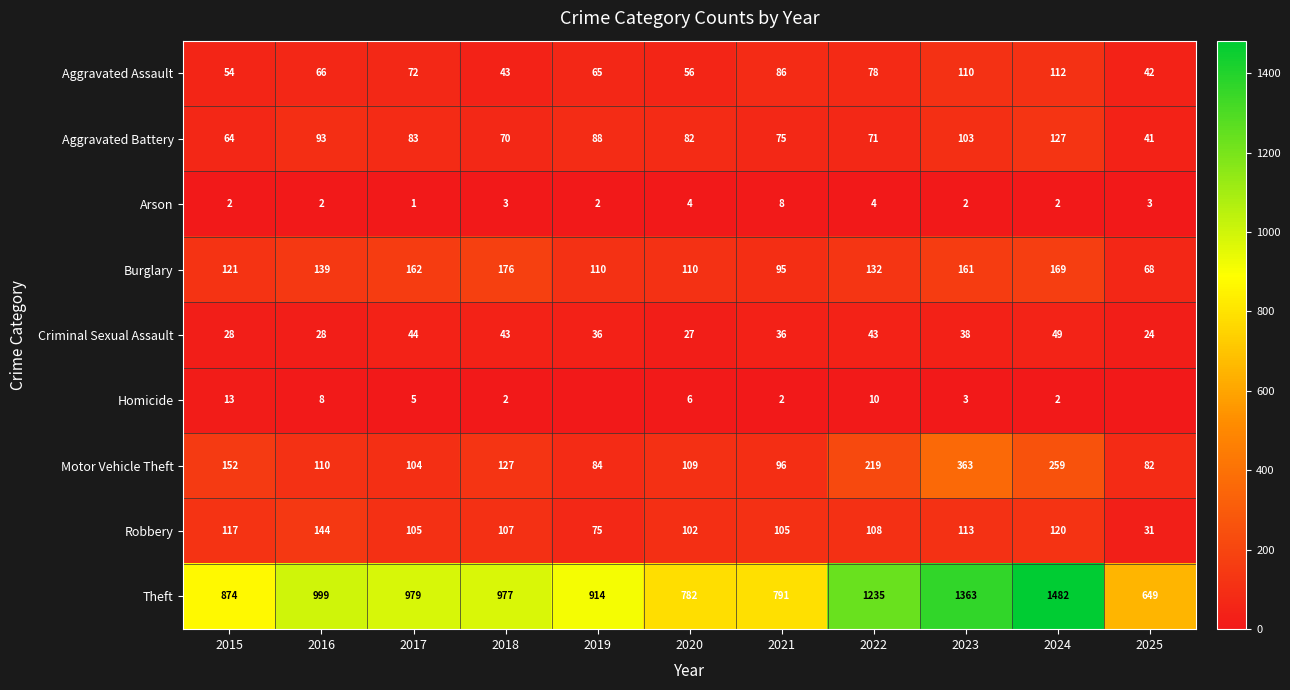

How many values in the Homicide series are below 3?

5